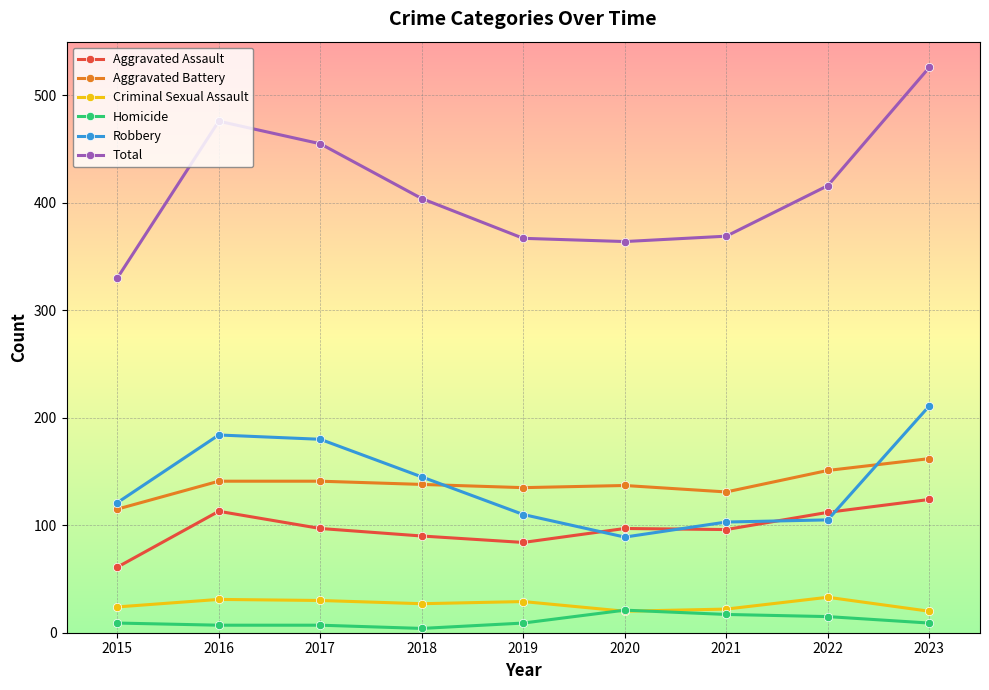

After their last crossing, which series has the higher values: Criminal Sexual Assault or Homicide?

Criminal Sexual Assault